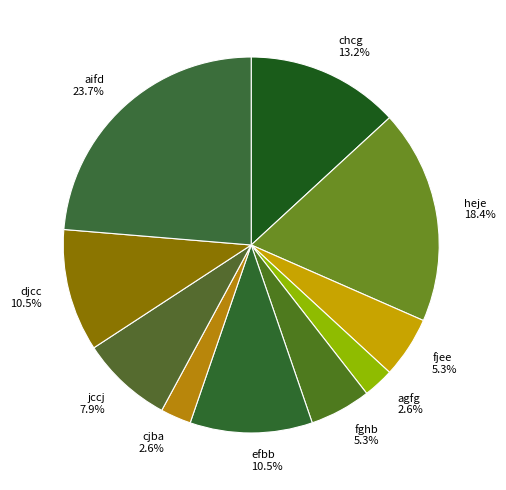

To the nearest percent, what portion does chcg represent?

13%